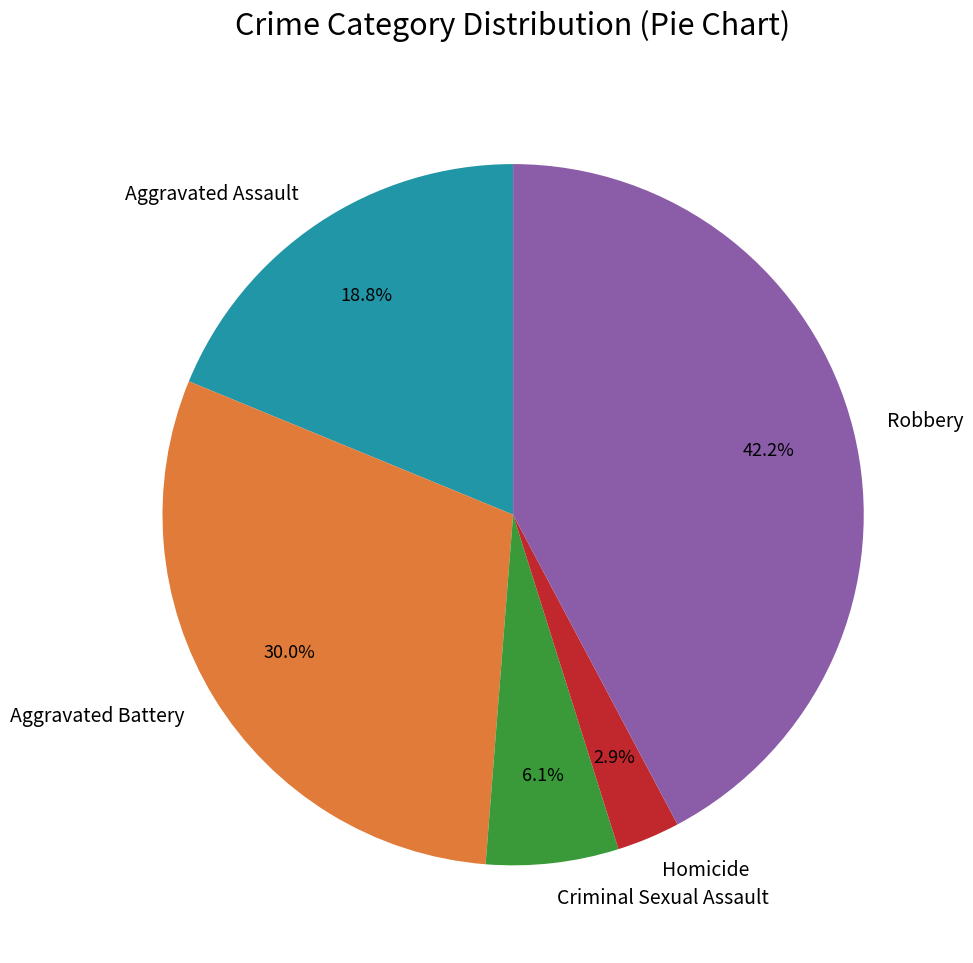

How much of the chart is everything except Robbery?

57.8%